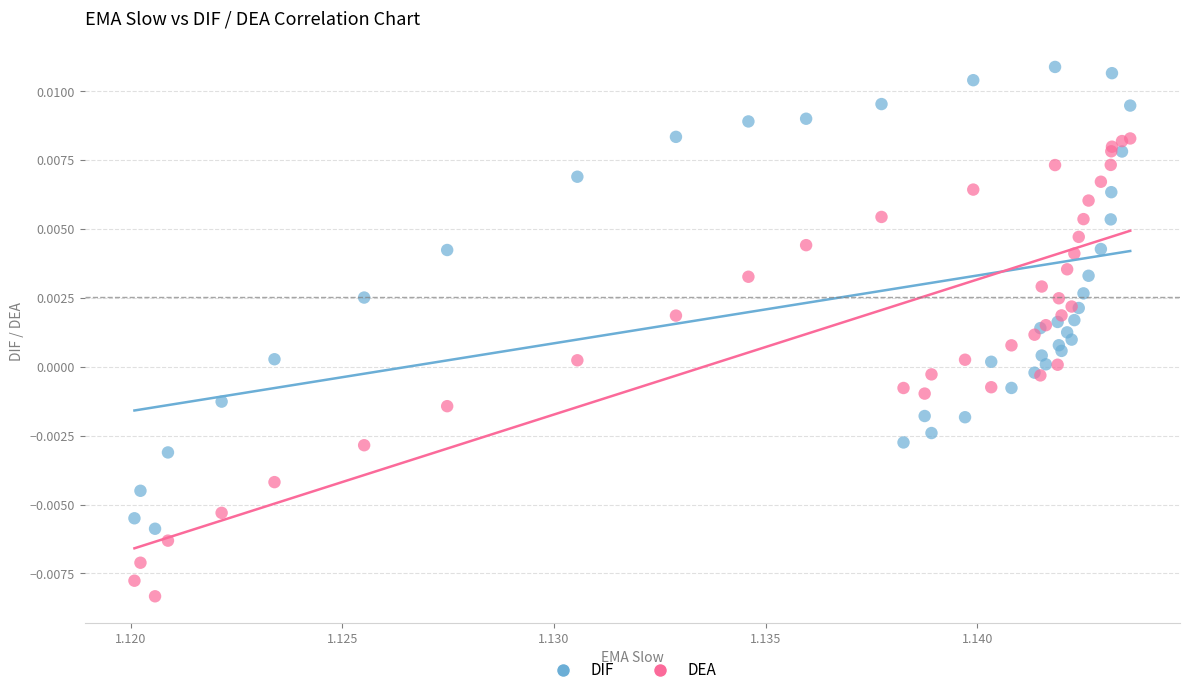

Which series contains the highest Y value?

DIF